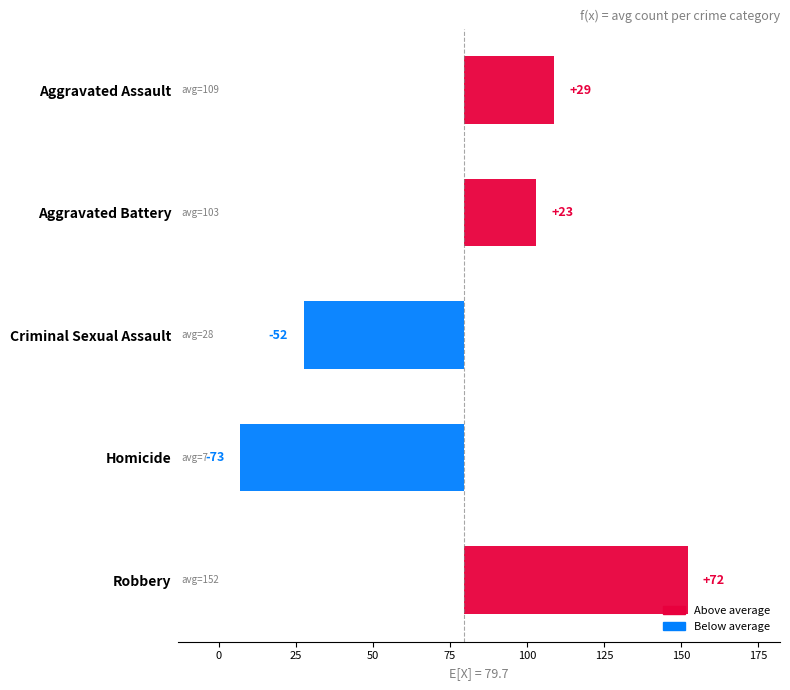

At which label does 2018 reach its minimum?

Homicide